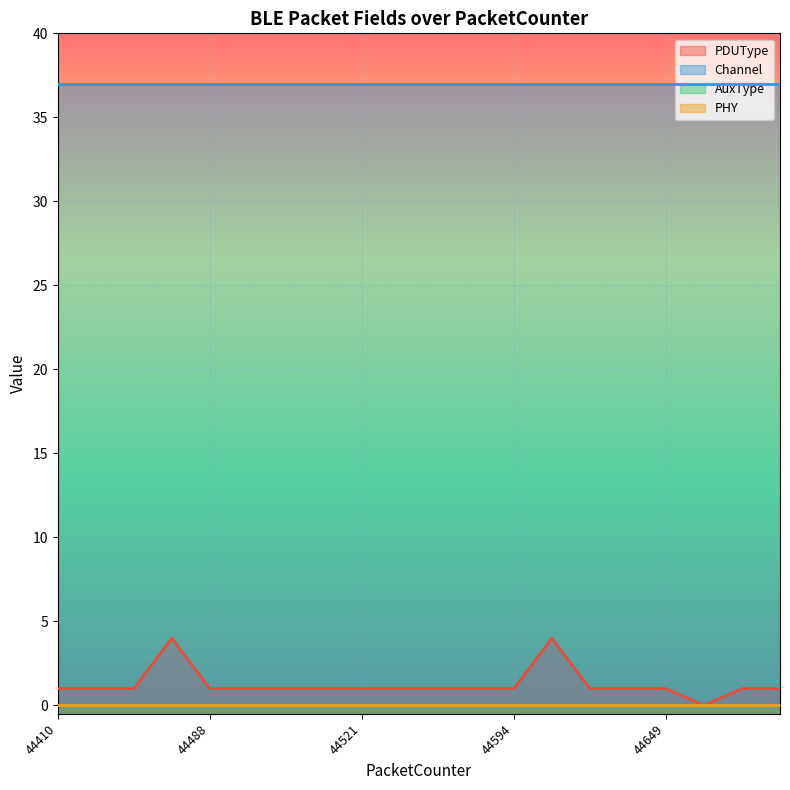

At which category is the sum across all series the highest?

44484